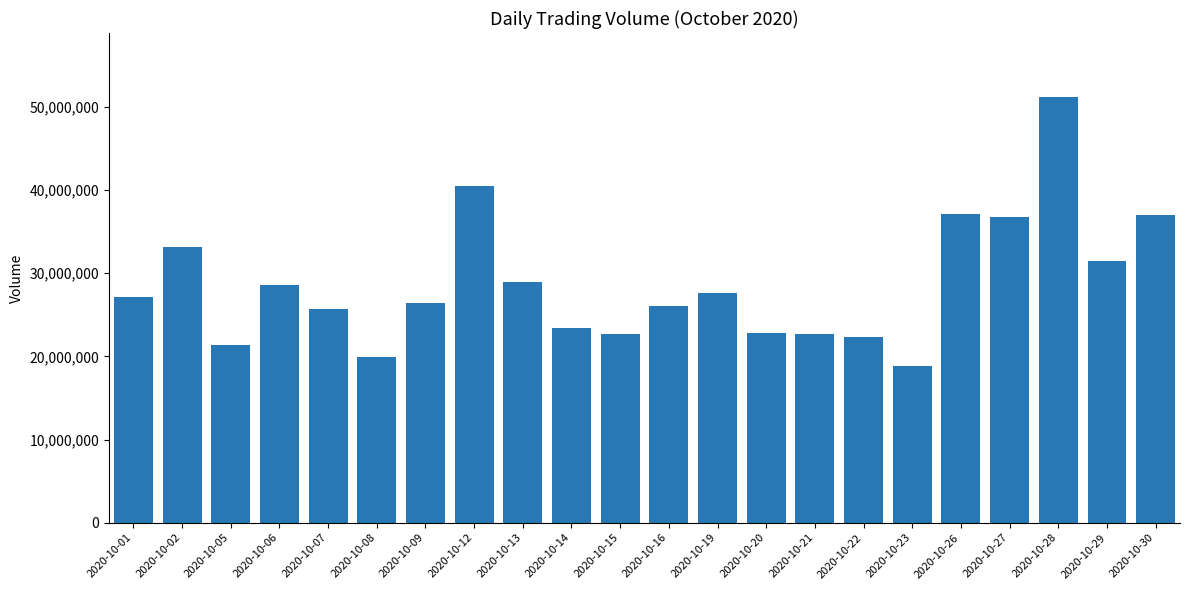

The value at 2020-10-19 is 12185501. True or false?

False